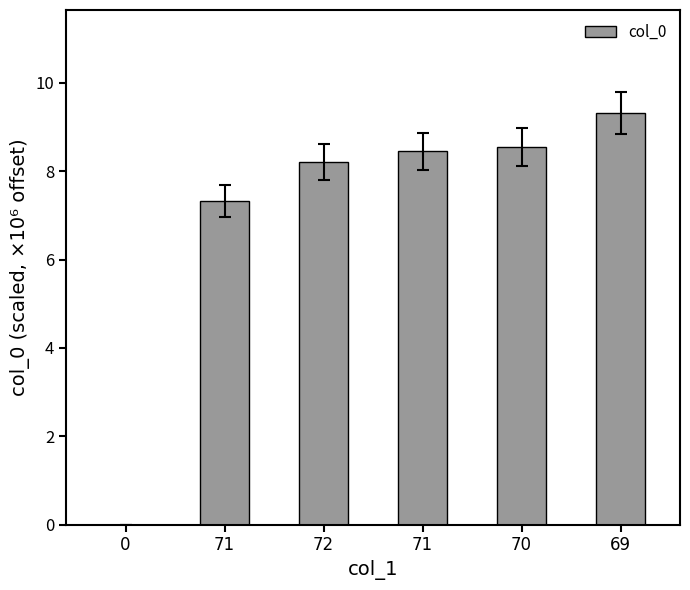

The chart shows a value of 2.4 at 70. True or false?

False